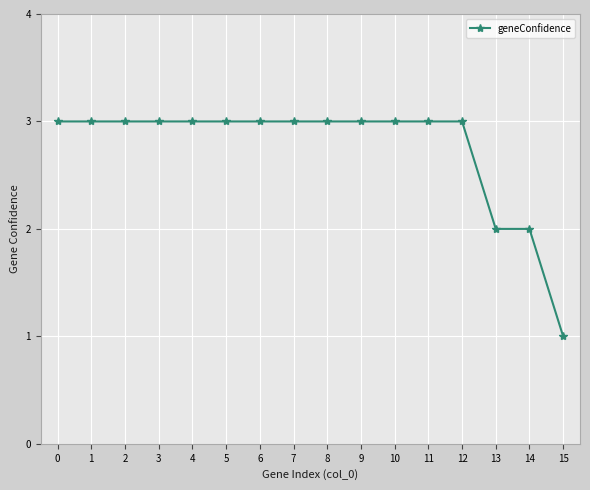

How many data points does each series have?

16